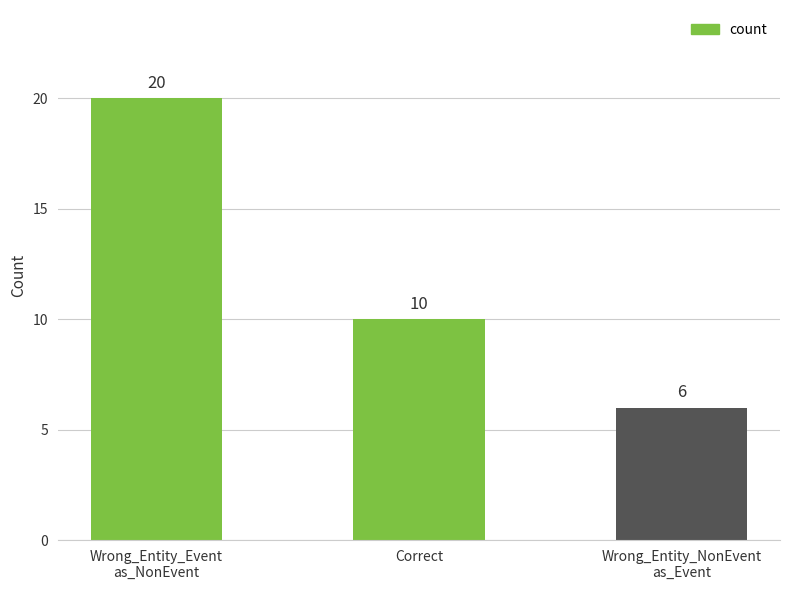

Does the chart contain any negative values?

No